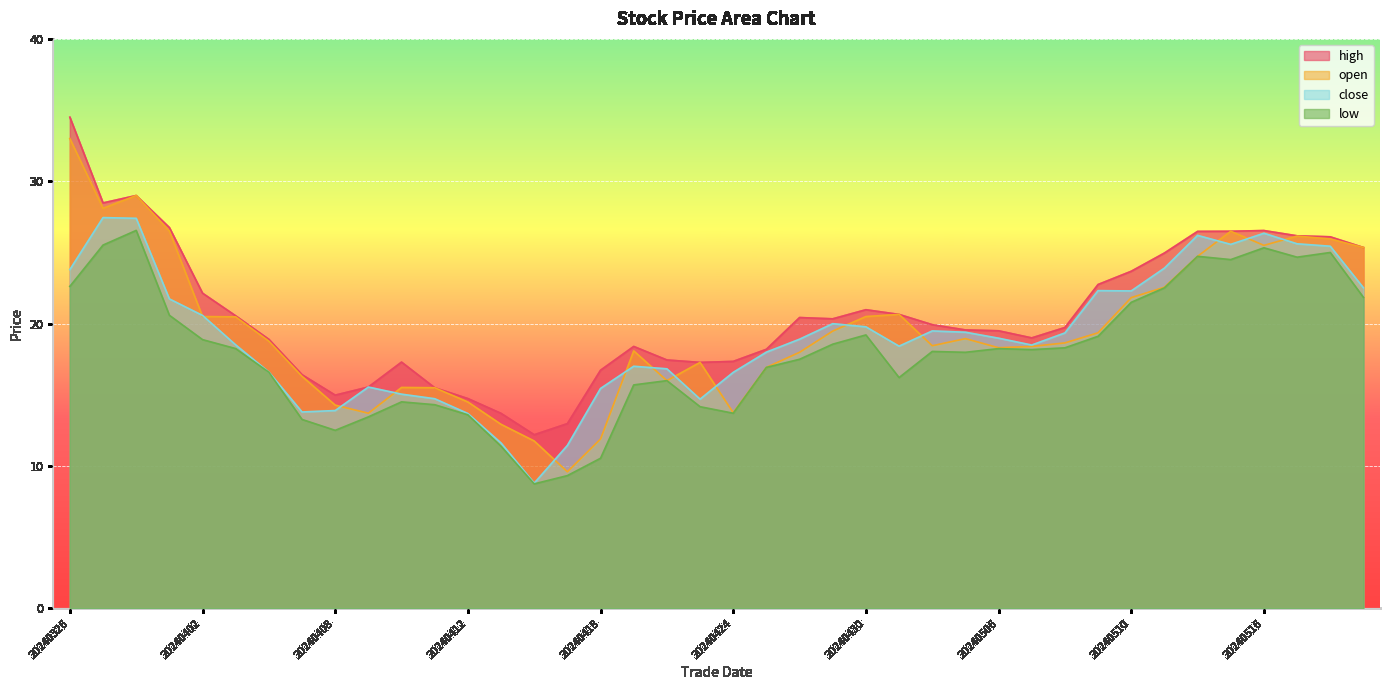

True or false: open and low cross at least once.

False